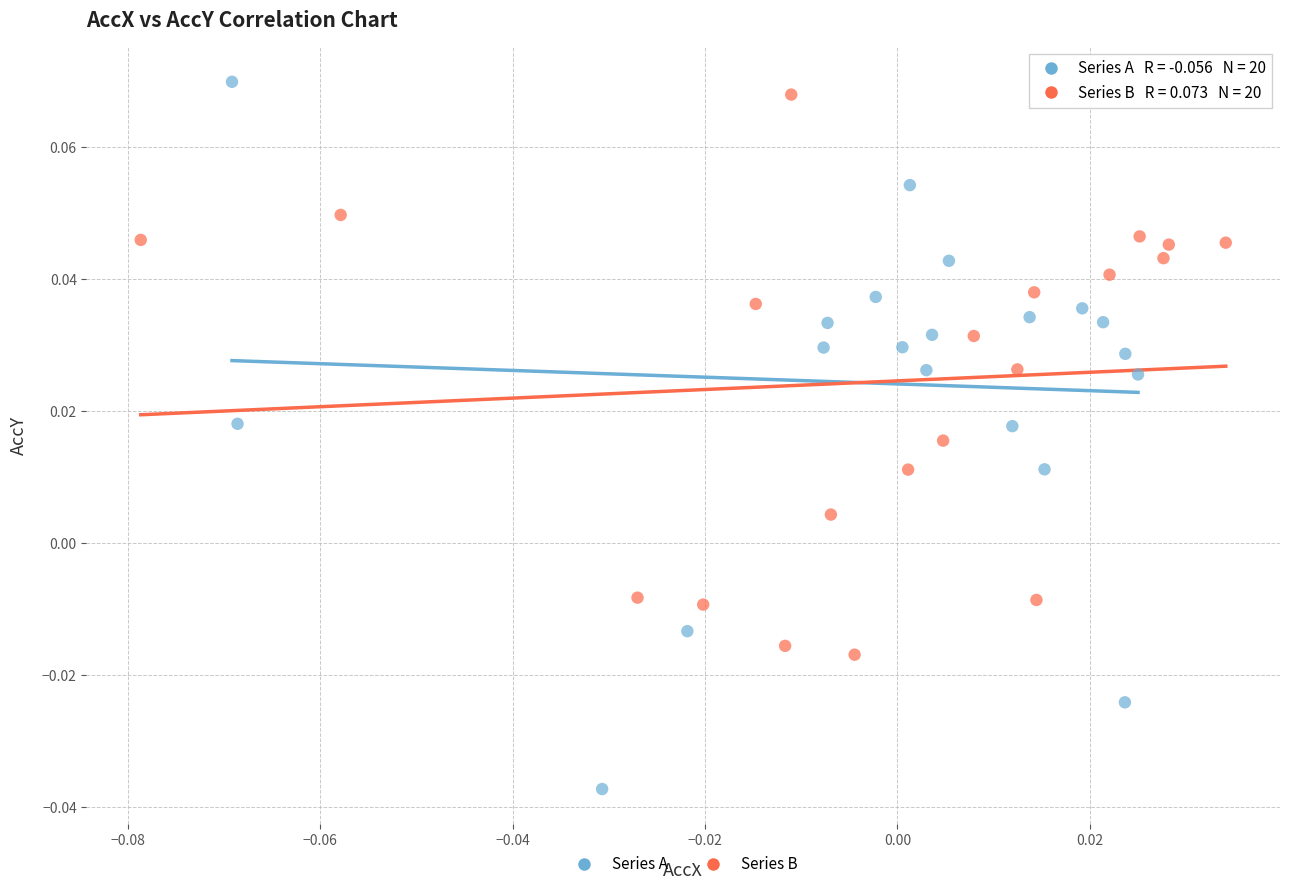

Which series has the largest Y range (max minus min)?

Series A